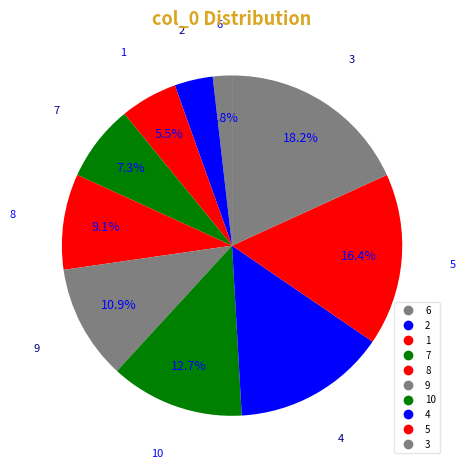

Count the number of slices in the pie.

10